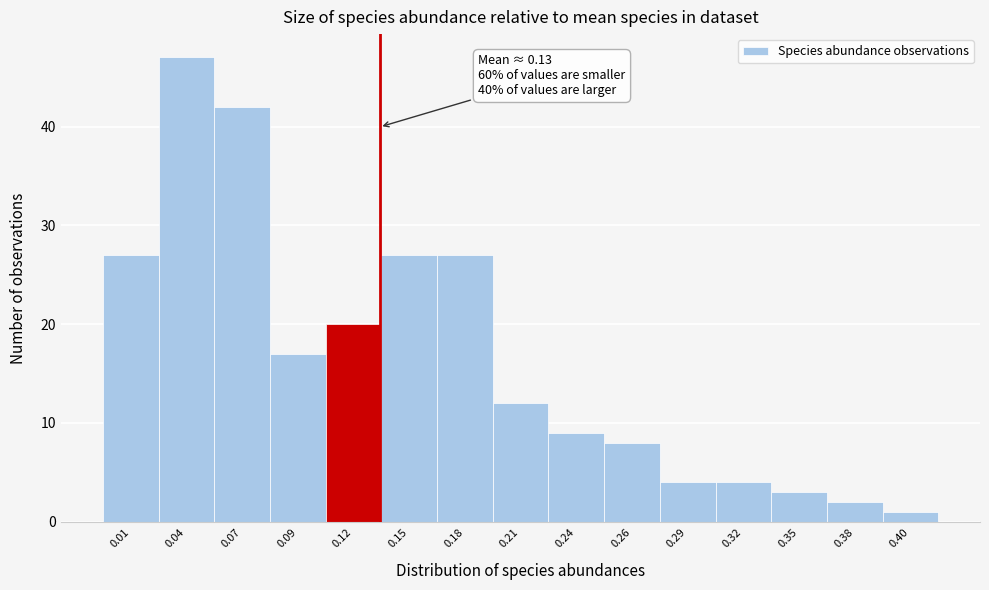

Reading left to right, list all the values displayed in this chart.

0.01=27	0.04=47	0.07=42	0.09=17	0.12=20	0.15=27	0.18=27	0.21=12	0.24=9	0.26=8	0.29=4	0.32=4	0.35=3	0.38=2	0.40=1